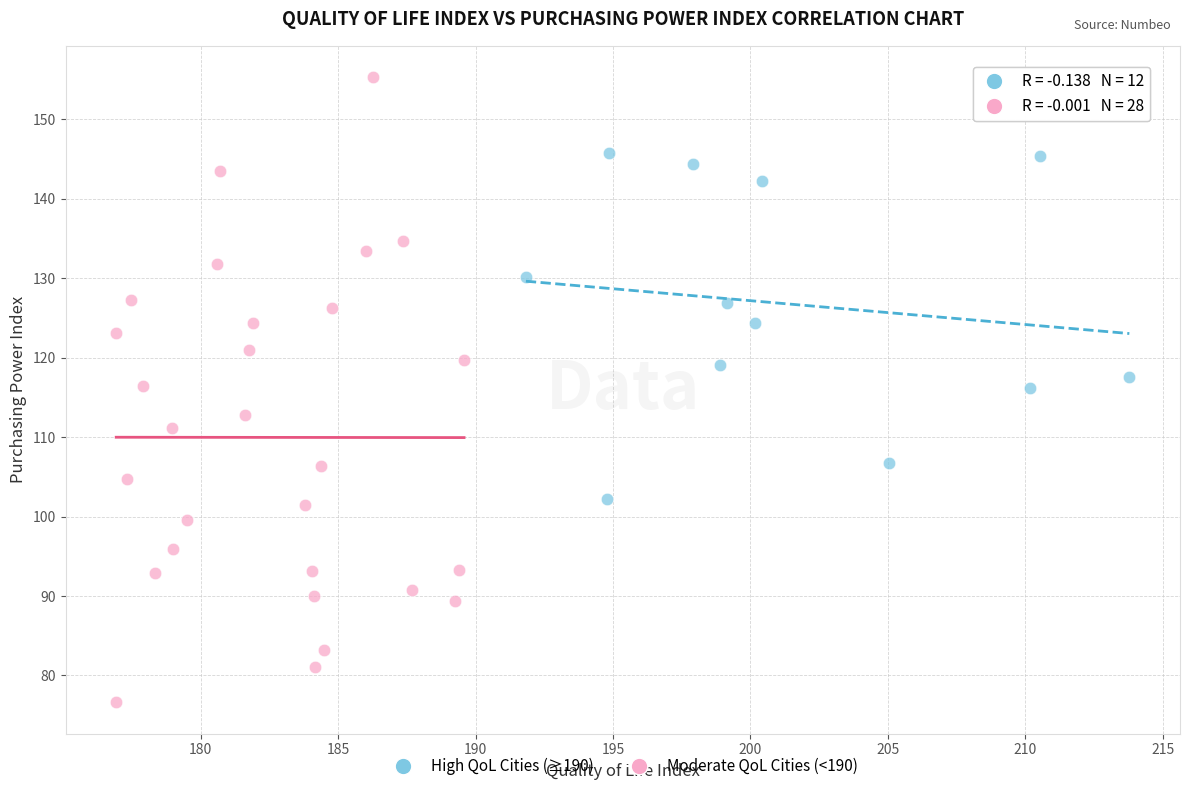

Which series reaches the minimum Y coordinate?

Moderate QoL Cities (<190)